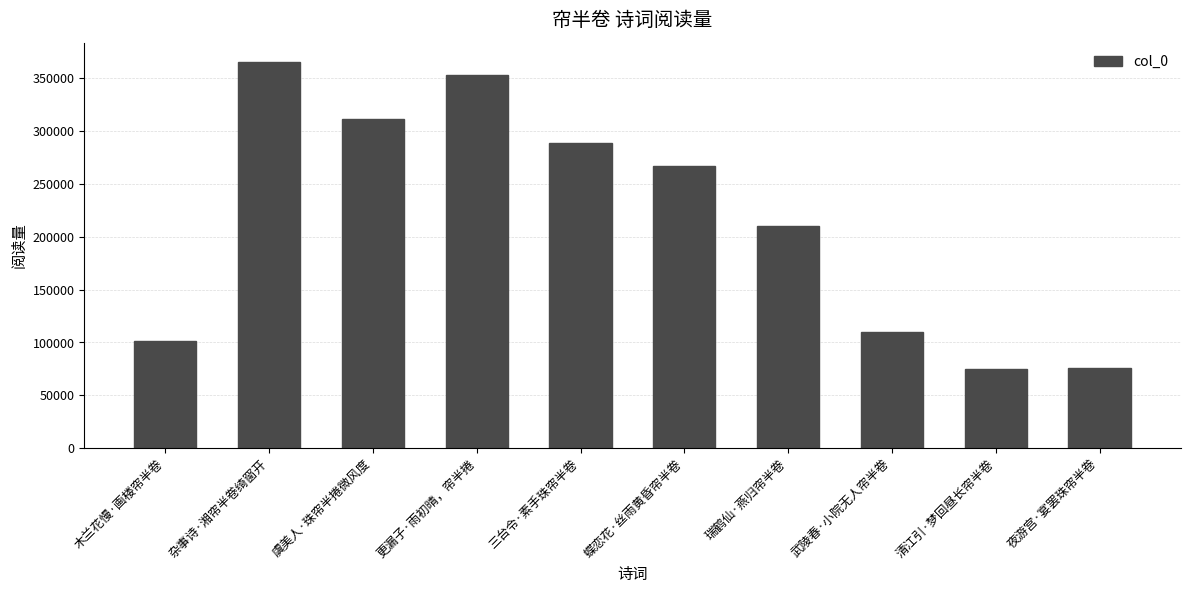

What is the difference between the values at 夜游宫·宴罢珠帘半卷 and 更漏子·雨初晴，帘半捲?

276810